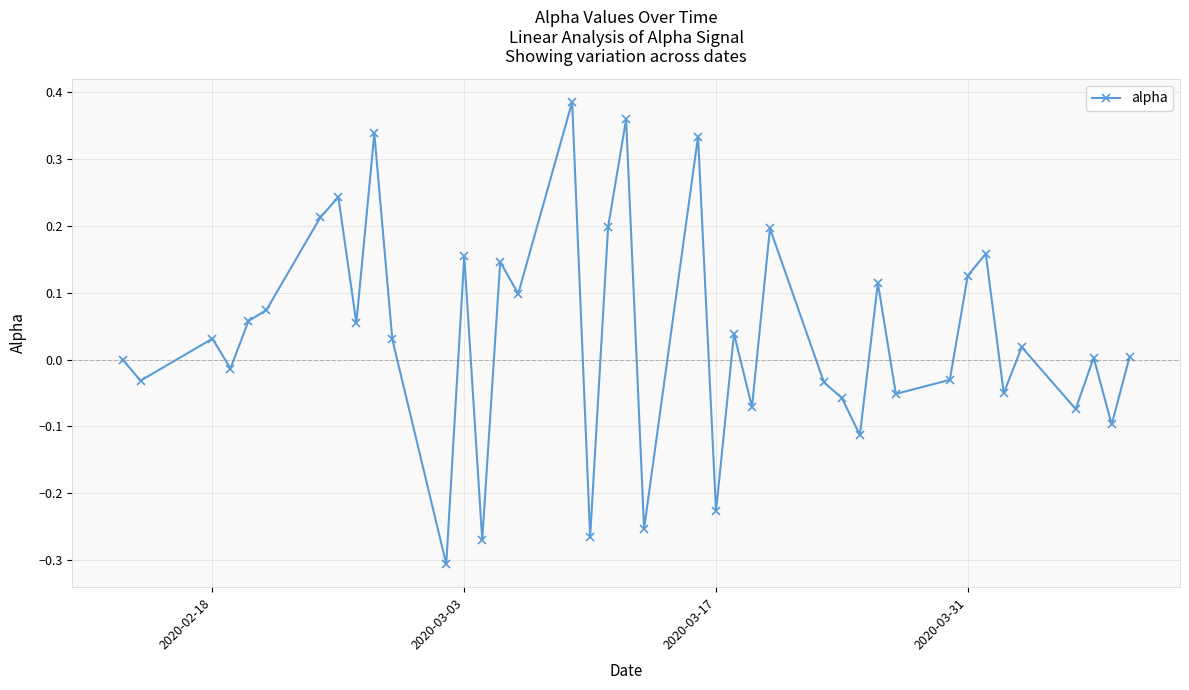

How many series are shown in this chart?

1